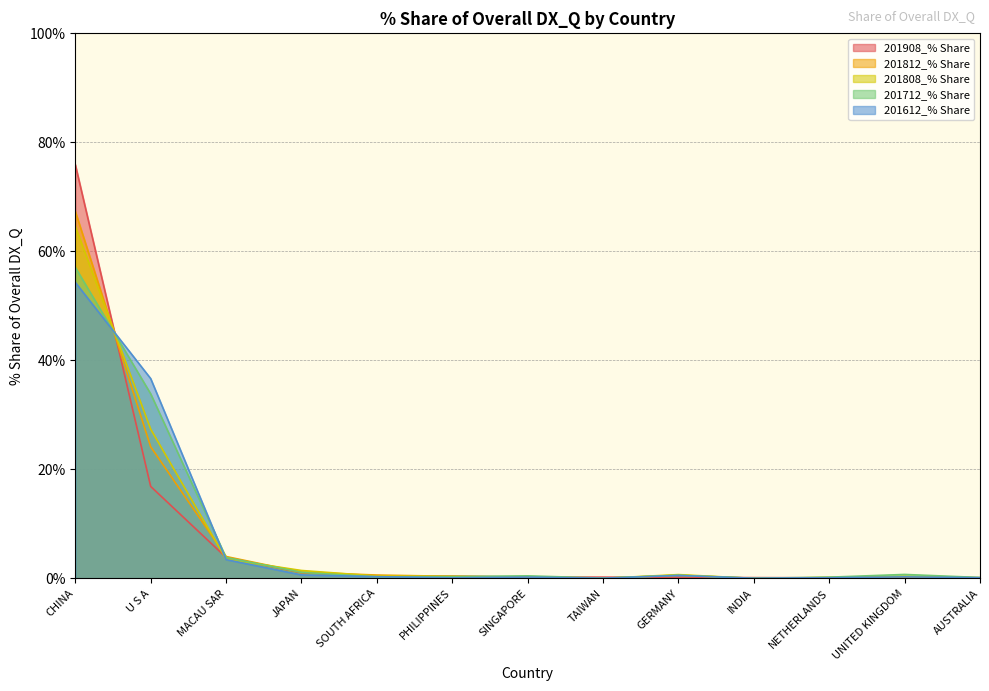

What is the label of the 12th point from the right?

U S A